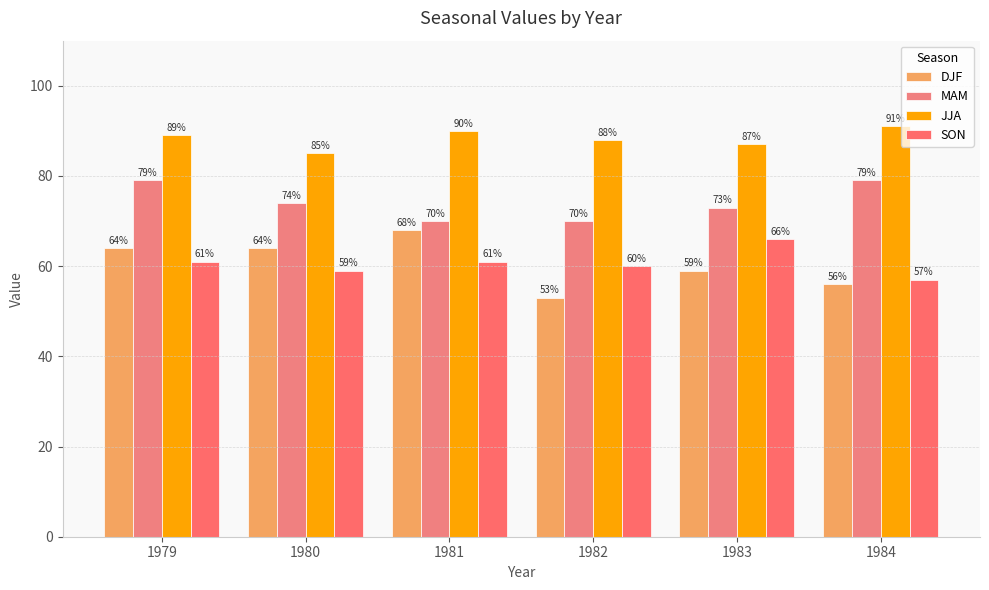

How many bars are there in total?

24